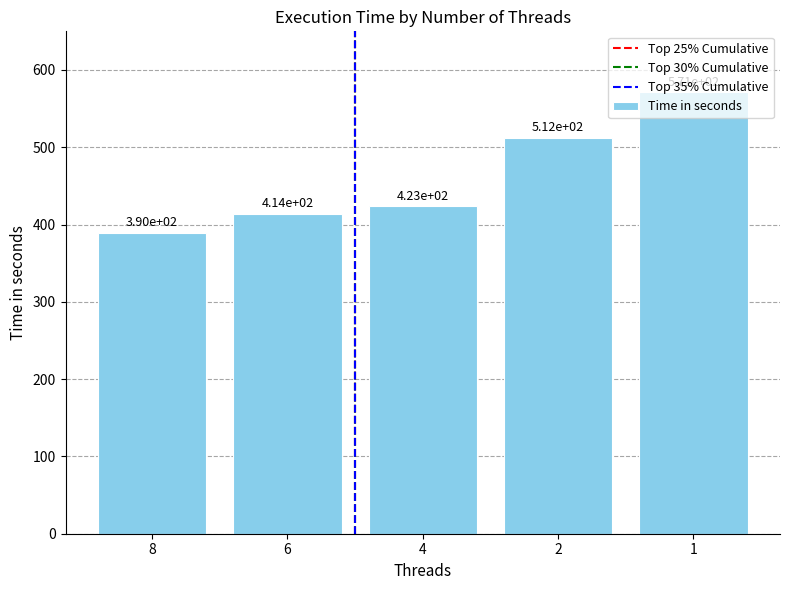

Where is the data nearest to the value 480?

2